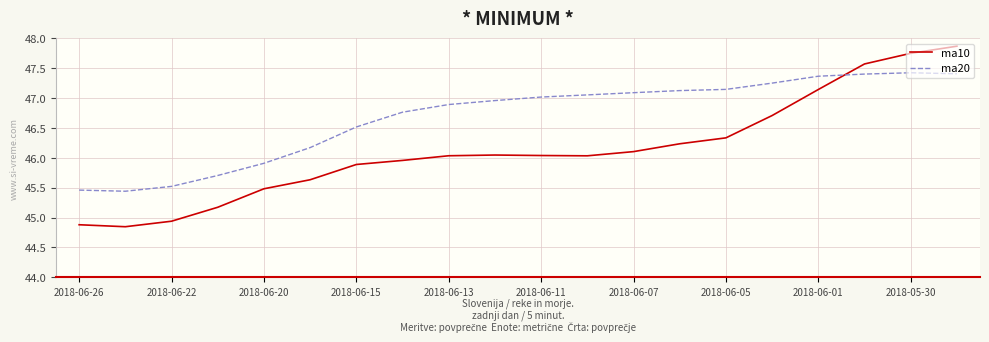

Which series has the widest spread of values?

ma10